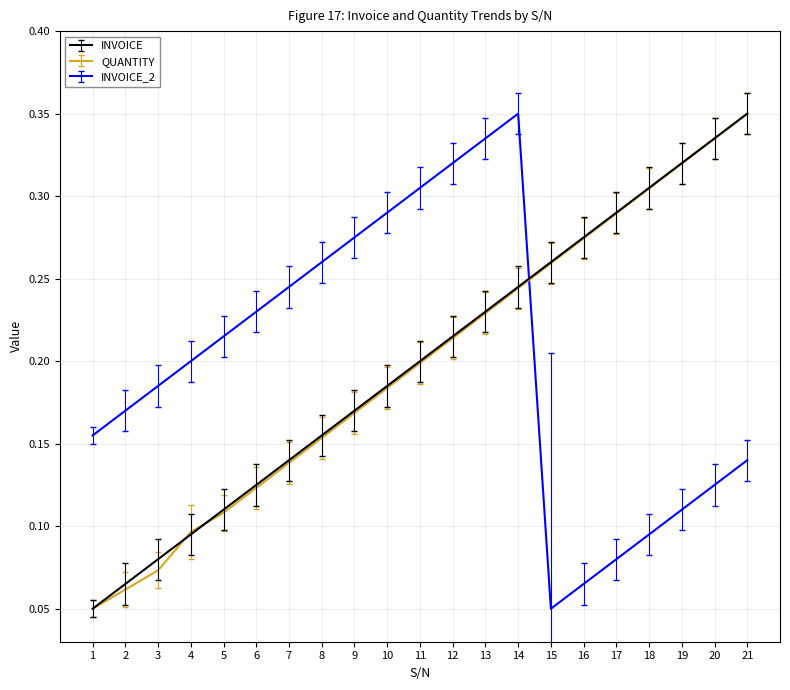

At how many categories does at least one series exceed 0?

21